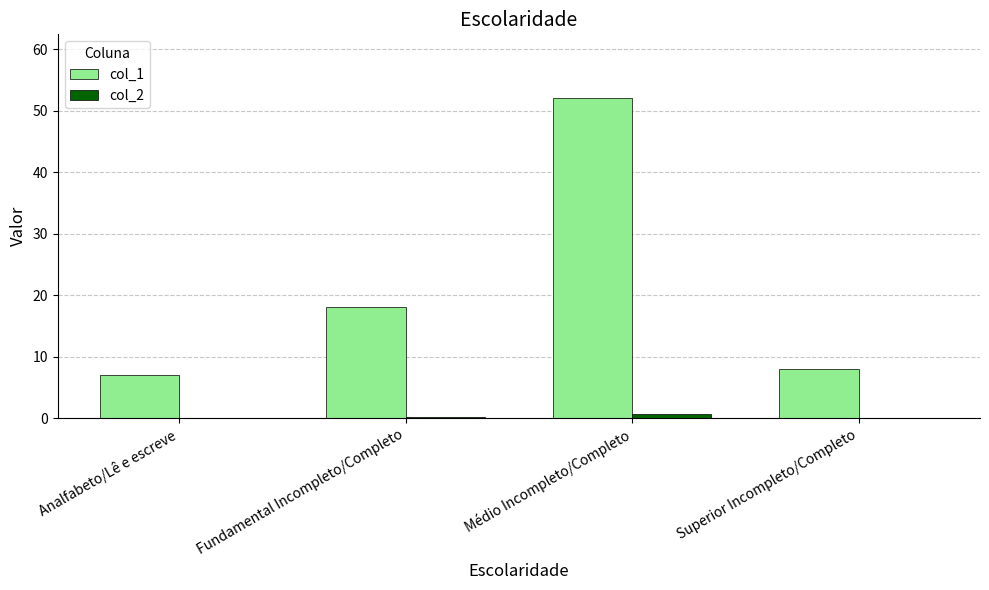

True or false: col_1 has a value of 52.0 at Médio Incompleto/Completo.

True